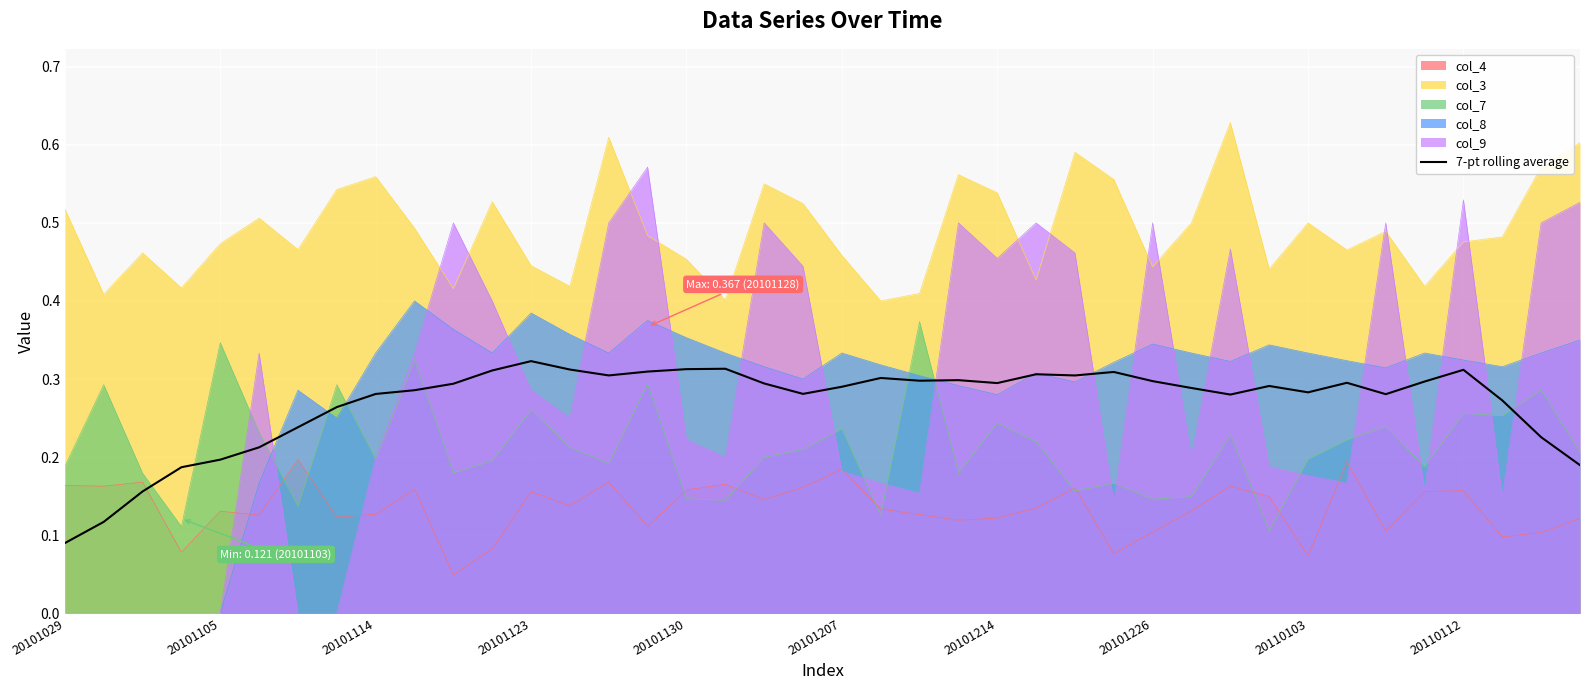

At which label does 7-pt rolling average reach its minimum?

20101029